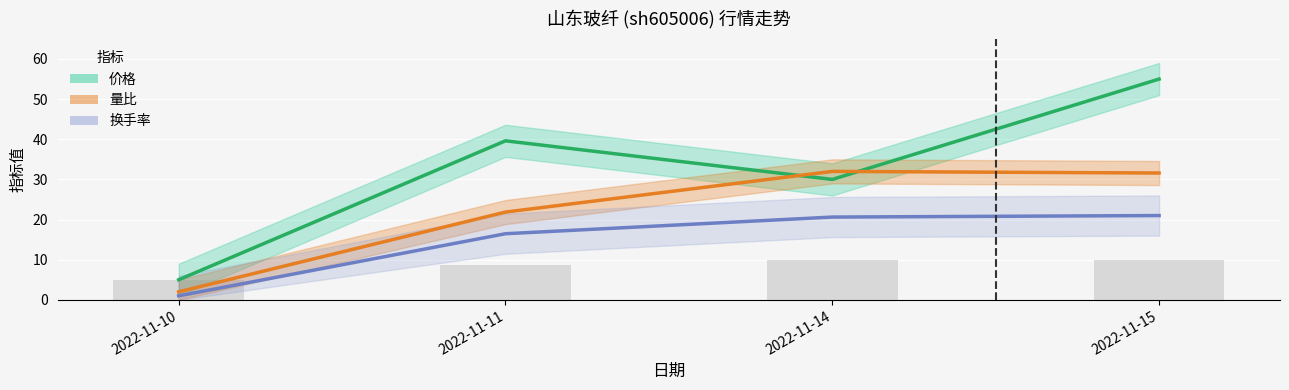

What is the total value across all series at 2022-11-10?

8.0